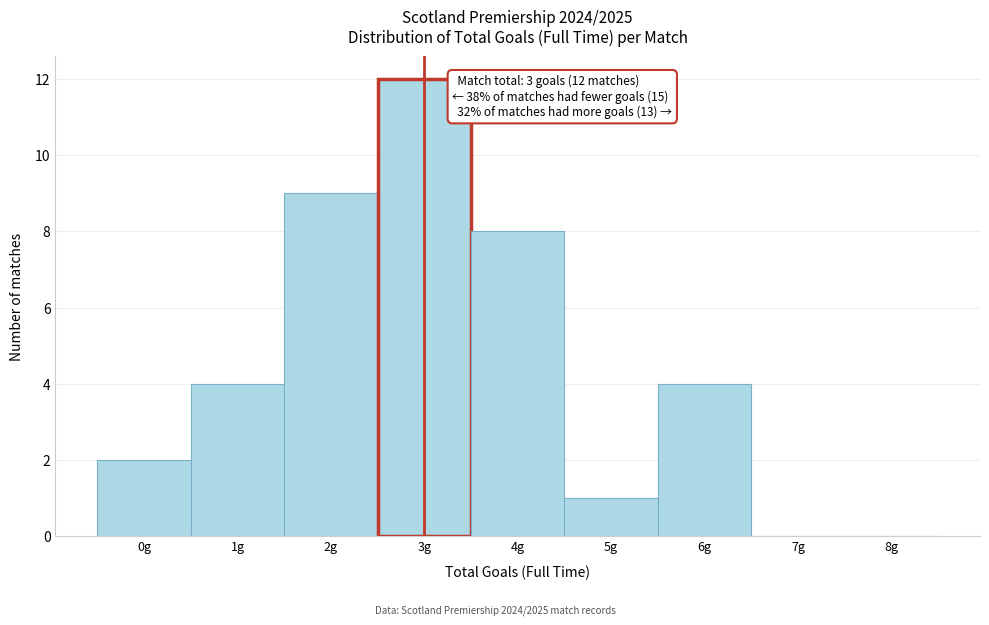

Over which range of the x-axis is the bar tallest?

2.5 to 3.5